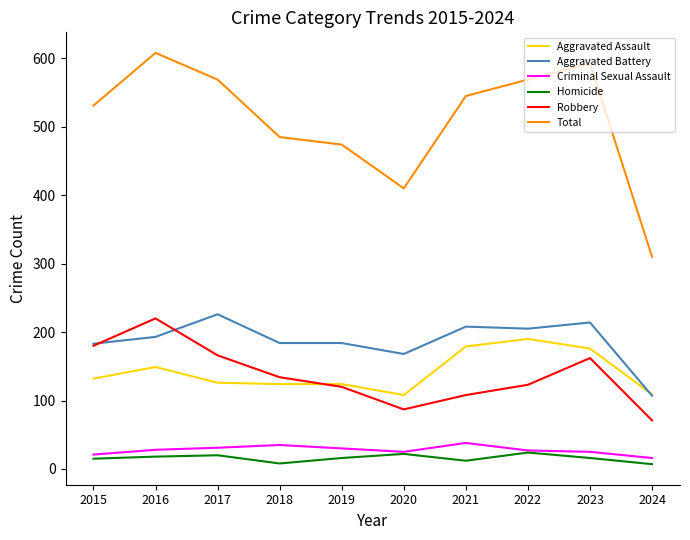

How many lines are shown in the chart?

6